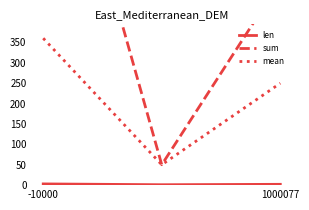

Count the len values in the range 1 to 3.

3